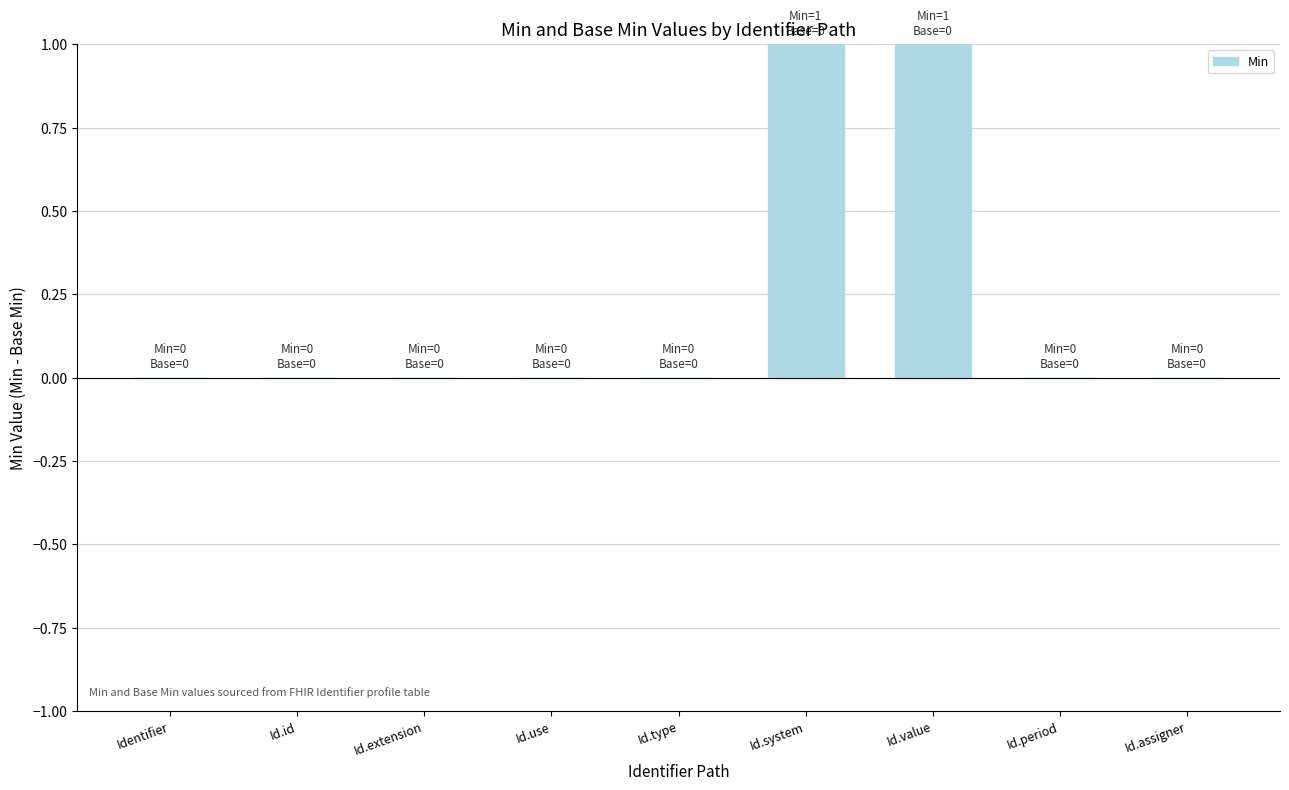

The value at Id.type is -1. True or false?

False